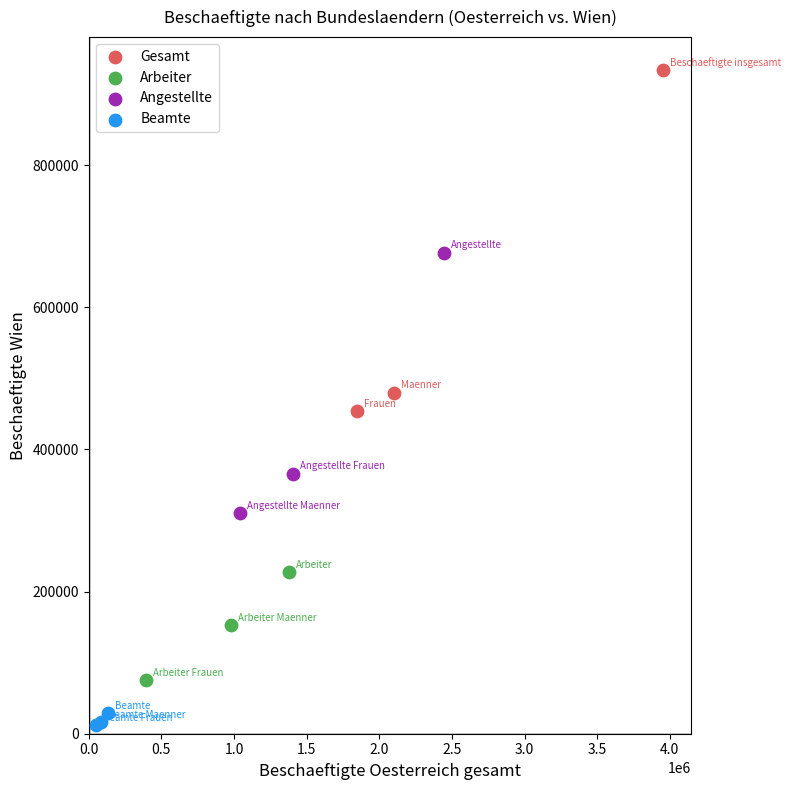

Which series contains the lowest Y value?

Beamte